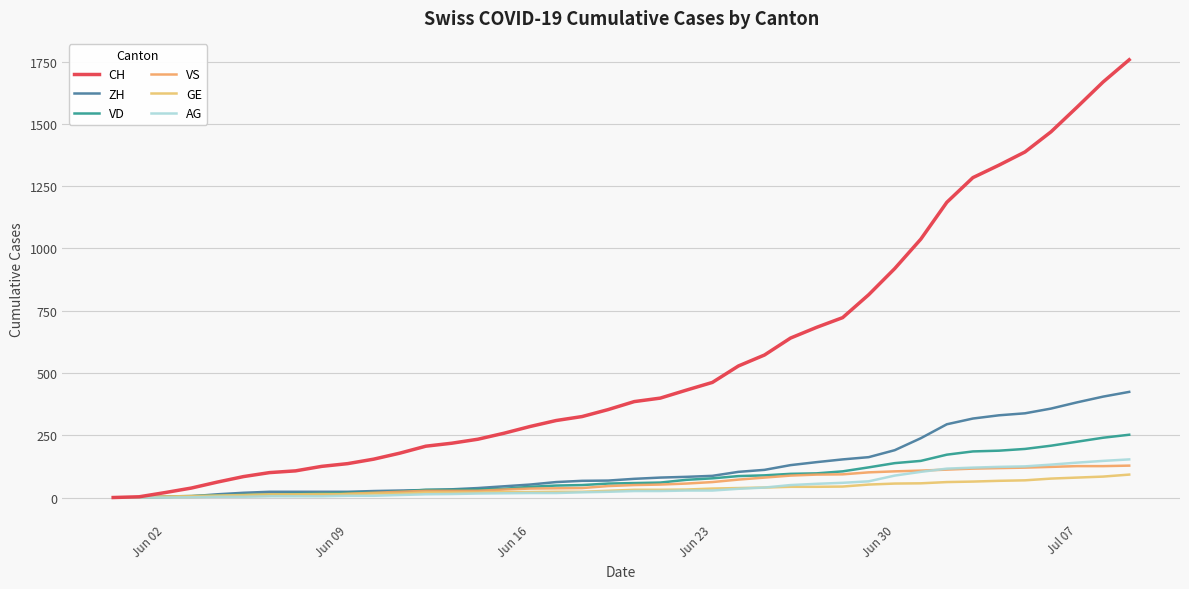

Which series has the widest spread of values?

CH